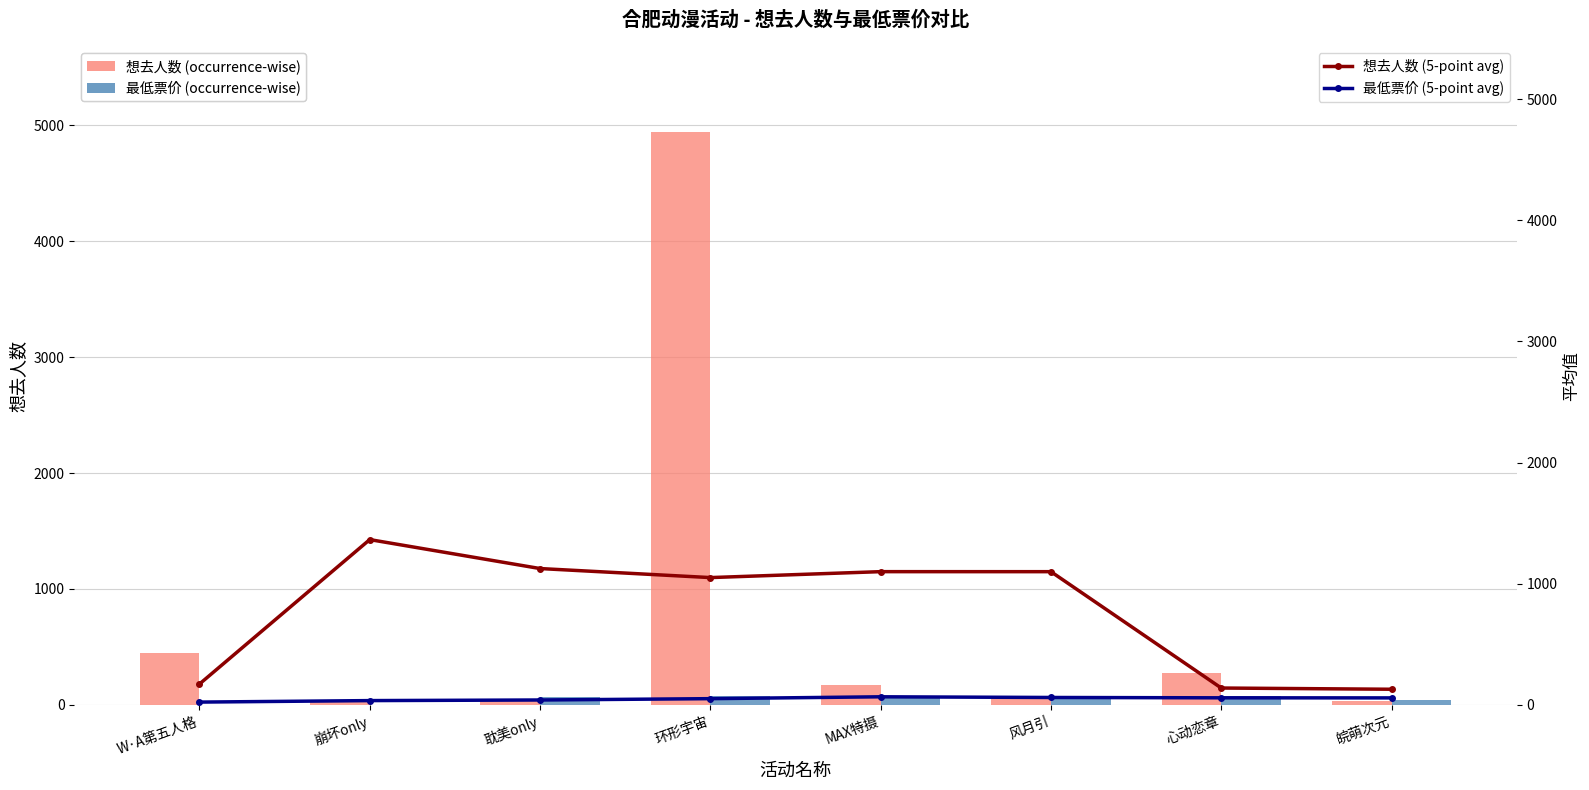

What position from the right is 风月引?

3